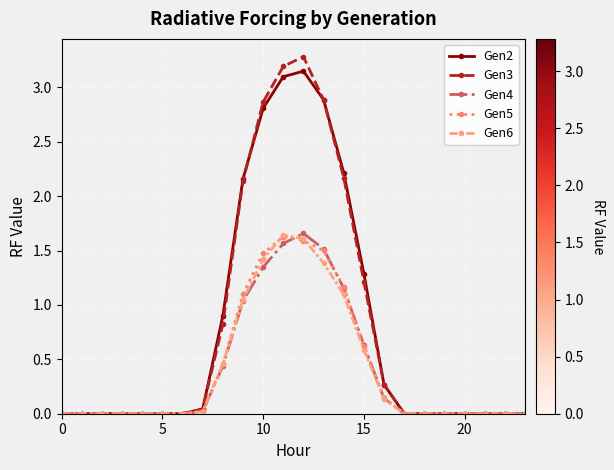

True or false: Gen5 has more than 1 points higher than both neighbors.

True